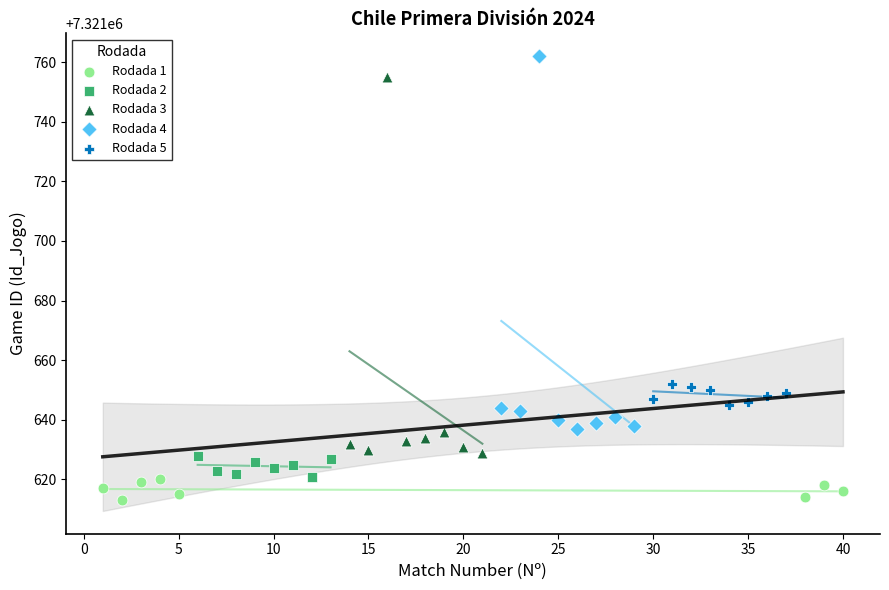

Which series contains the lowest Y value?

Rodada 1